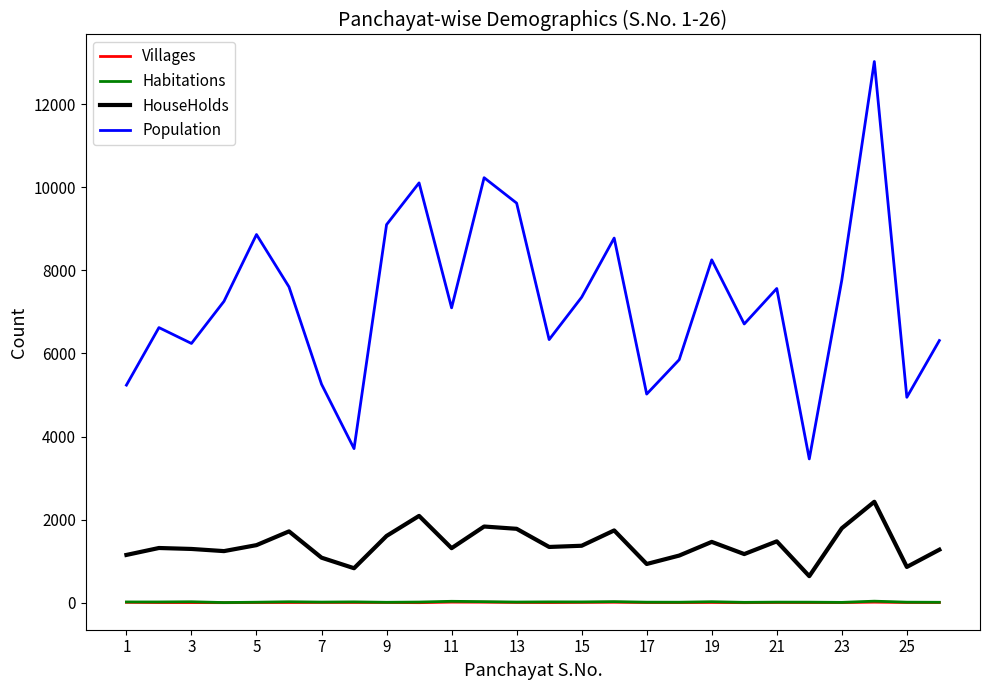

Which series has the widest spread of values?

Population